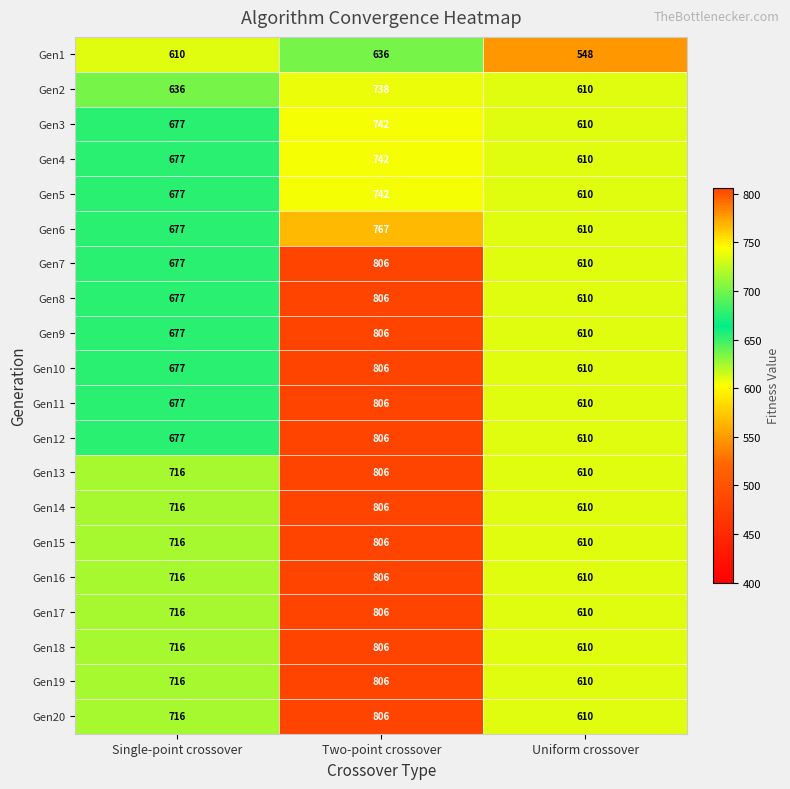

What is the difference between the Gen11 values at Single-point crossover and Uniform crossover?

67